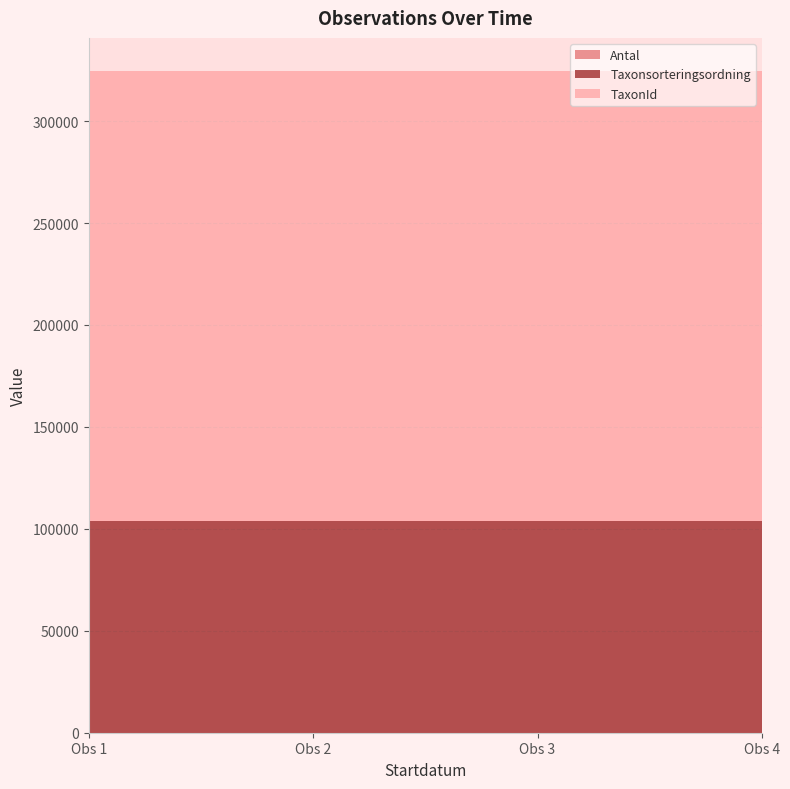

Reading left to right, list all the values displayed in this chart.

Antal: 2021-07-21=1	2021-07-21=1	2021-07-21=1	2021-07-21=1
Taxonsorteringsordning: 2021-07-21=103813	2021-07-21=103813	2021-07-21=103813	2021-07-21=103813
TaxonId: 2021-07-21=220785	2021-07-21=220785	2021-07-21=220785	2021-07-21=220785